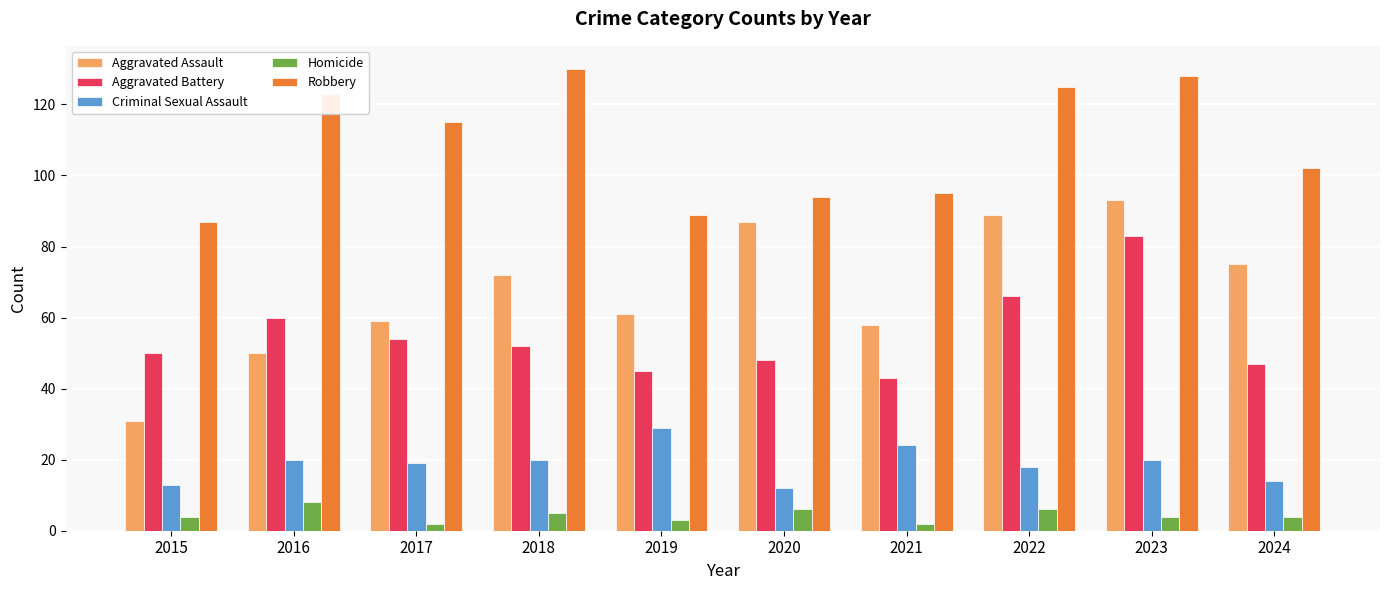

What is the value of the Aggravated Battery bar at the 7th from the left?

43